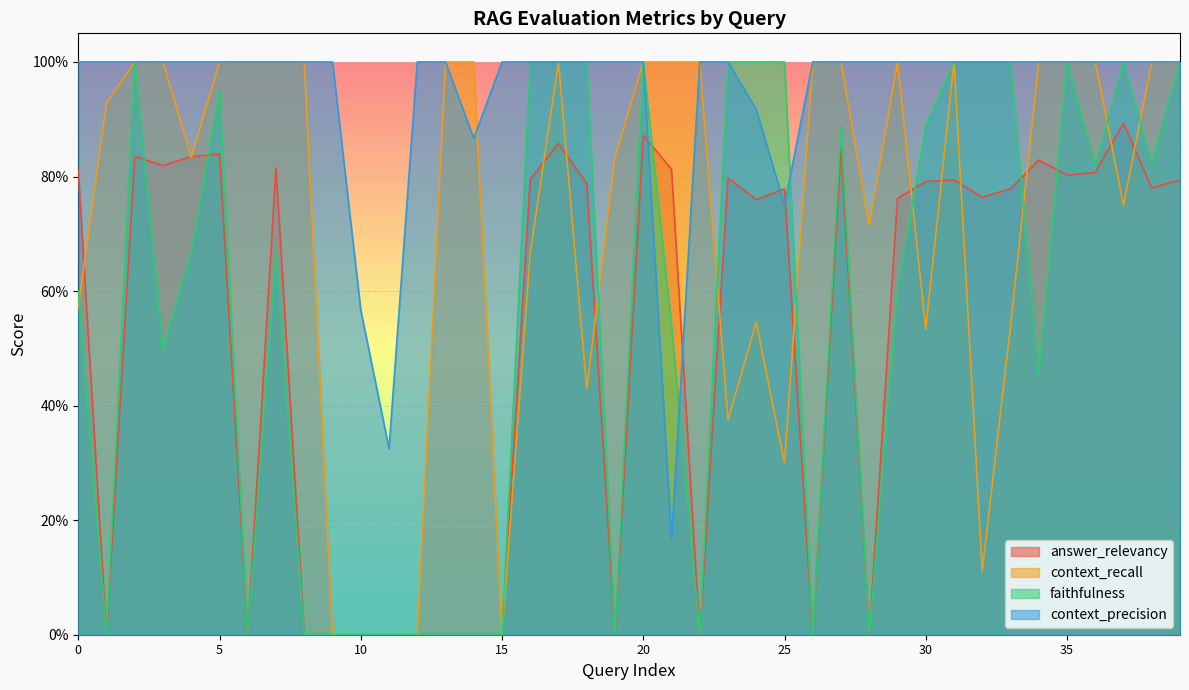

What is the difference between the second highest and second lowest values in the faithfulness series?

1.0